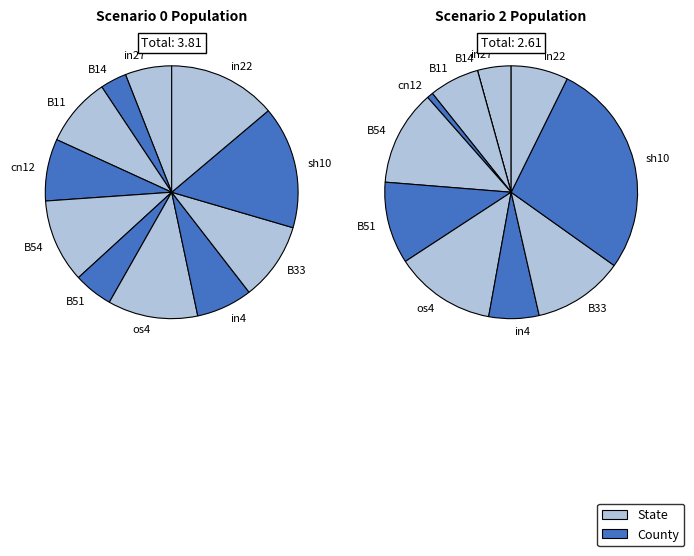

Between in27 and cn12, which is larger?

cn12